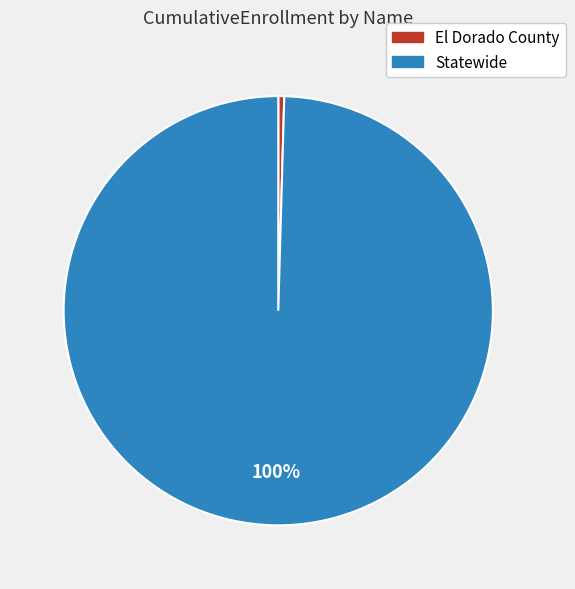

Which category accounts for the majority?

Statewide